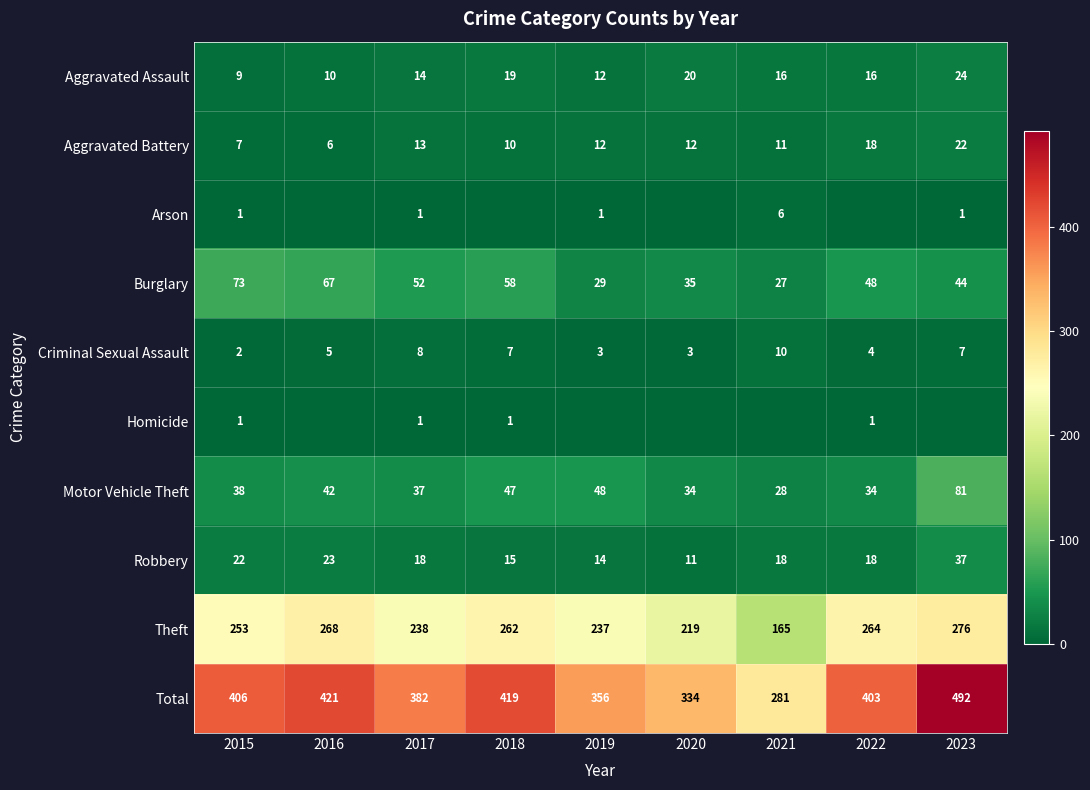

Count the Criminal Sexual Assault values in the range 3 to 7.

6